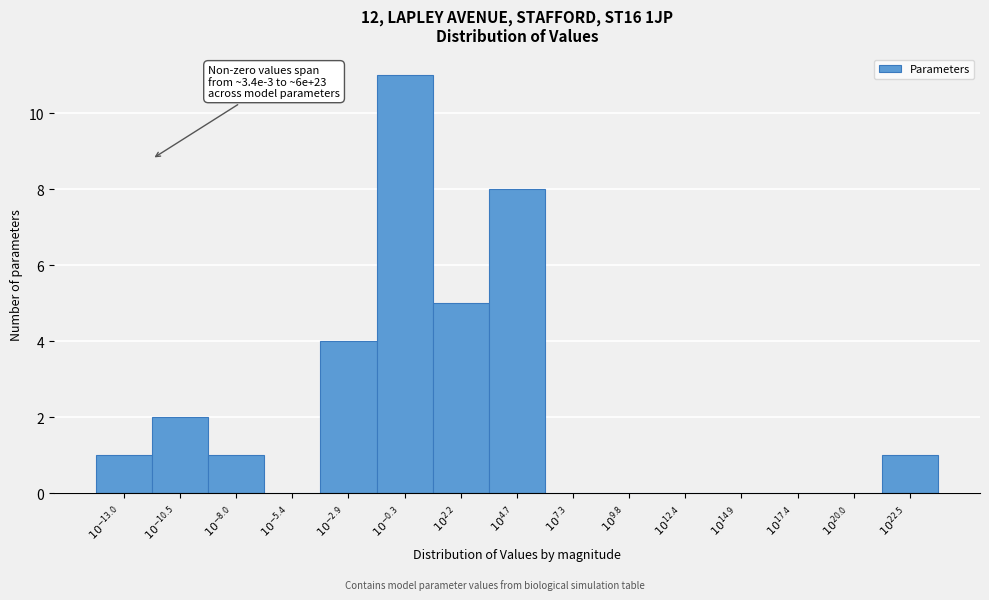

What is the sum of all values?

33